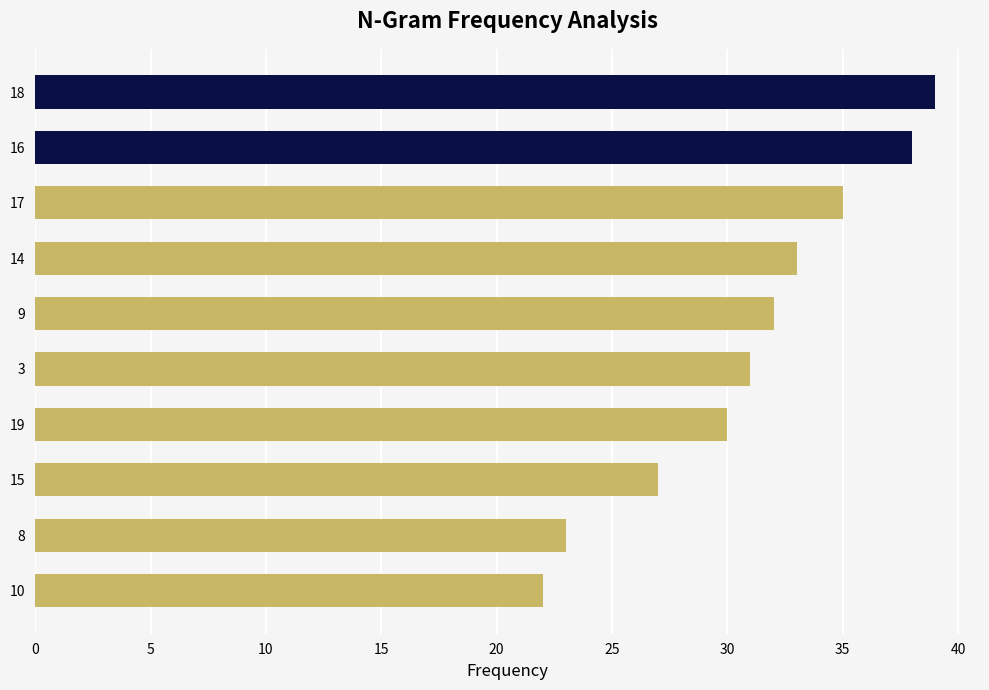

What is the minimum value shown in the chart?

22